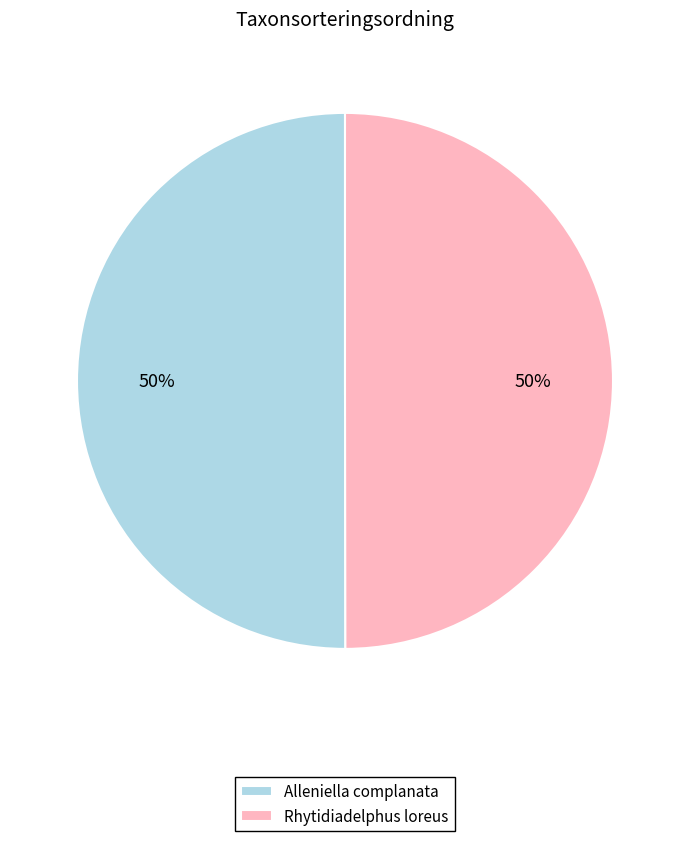

The Rhytidiadelphus loreus slice represents 50% of the pie. True or false?

True